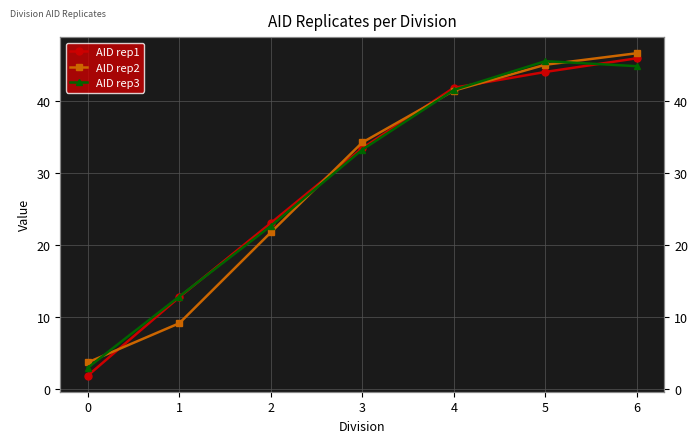

Which series changed the most between 5 and 6?

AID rep1